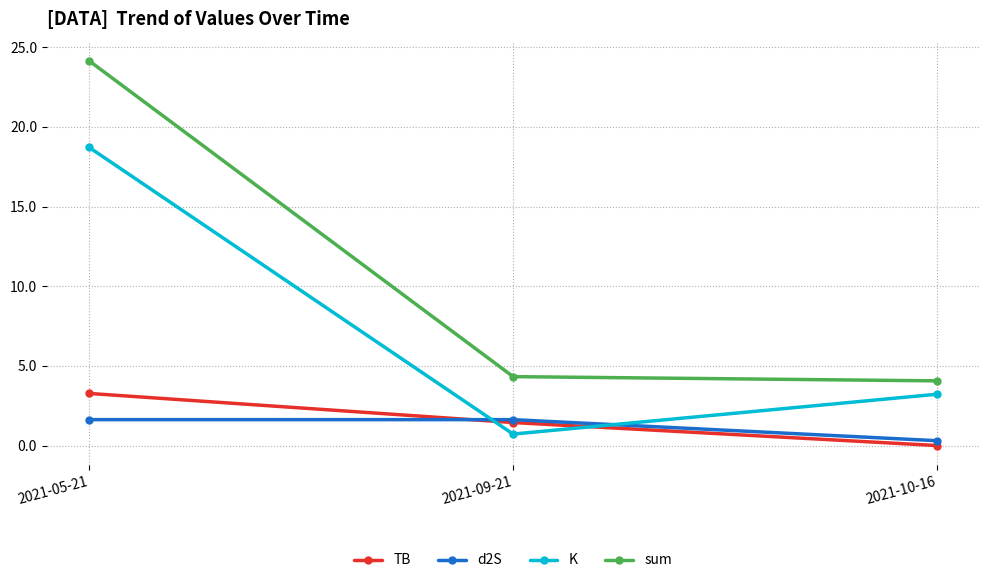

What position from the left is 2021-05-21?

1